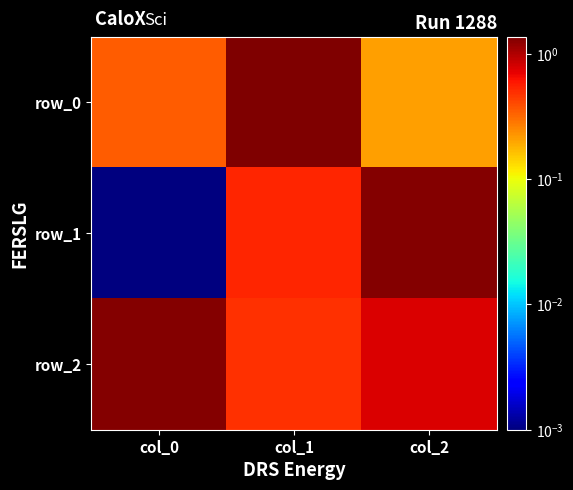

At how many categories does at least one series exceed 0?

3